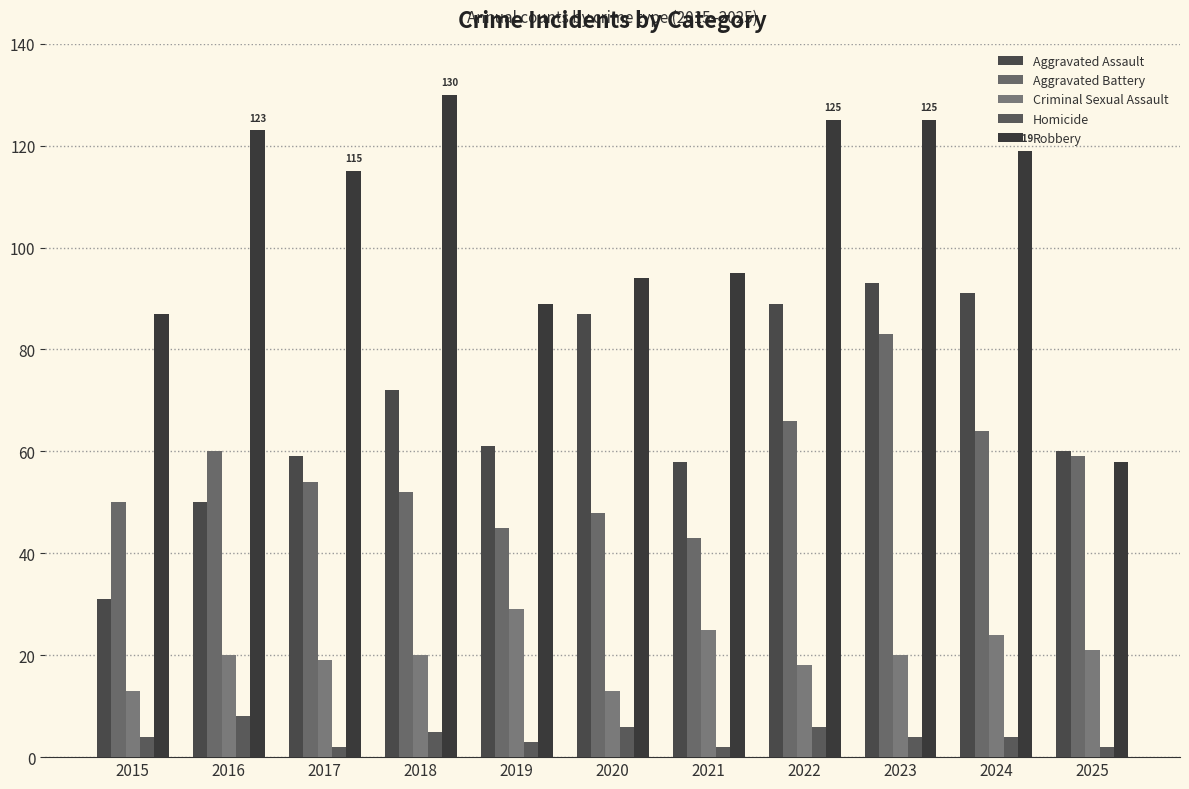

At 2020, list the series in order from smallest to largest.

Homicide, Criminal Sexual Assault, Aggravated Battery, Aggravated Assault, Robbery